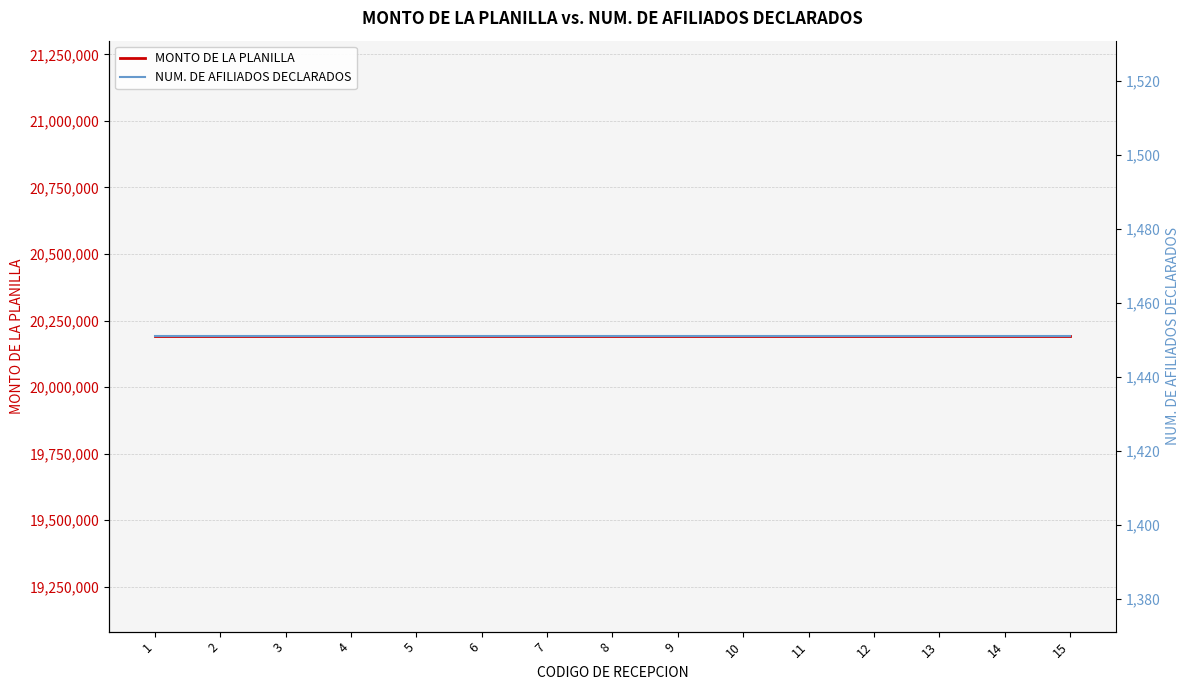

What is the highest value of the MONTO DE LA PLANILLA series?

20191223